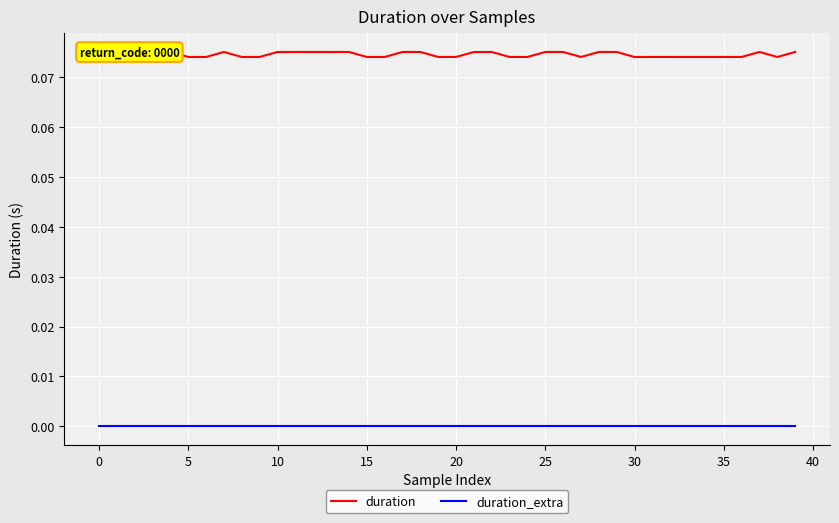

True or false: duration and duration_extra cross at least once.

False